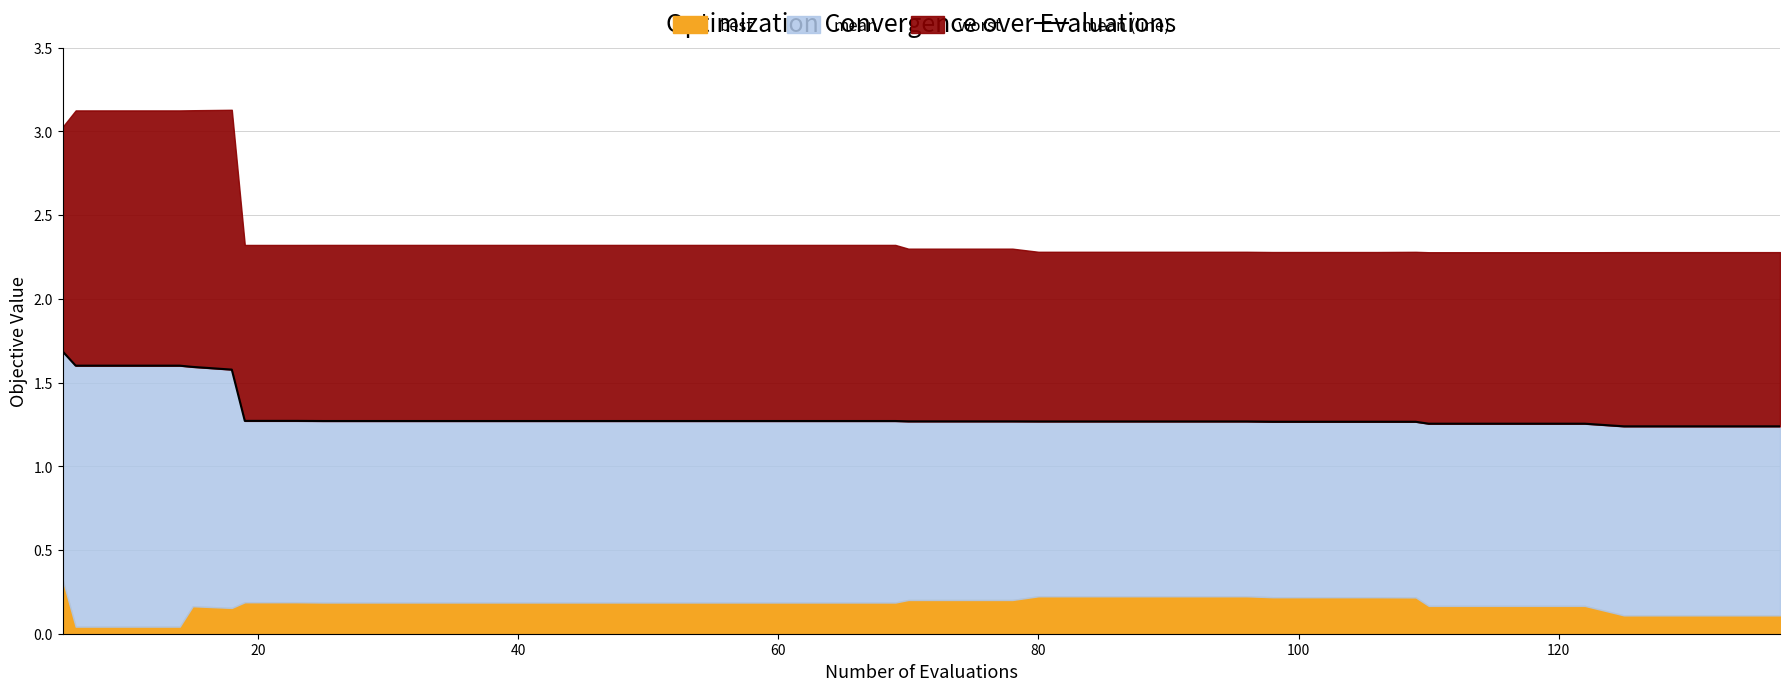

Is it true that the value at 22 is 1.7?

False